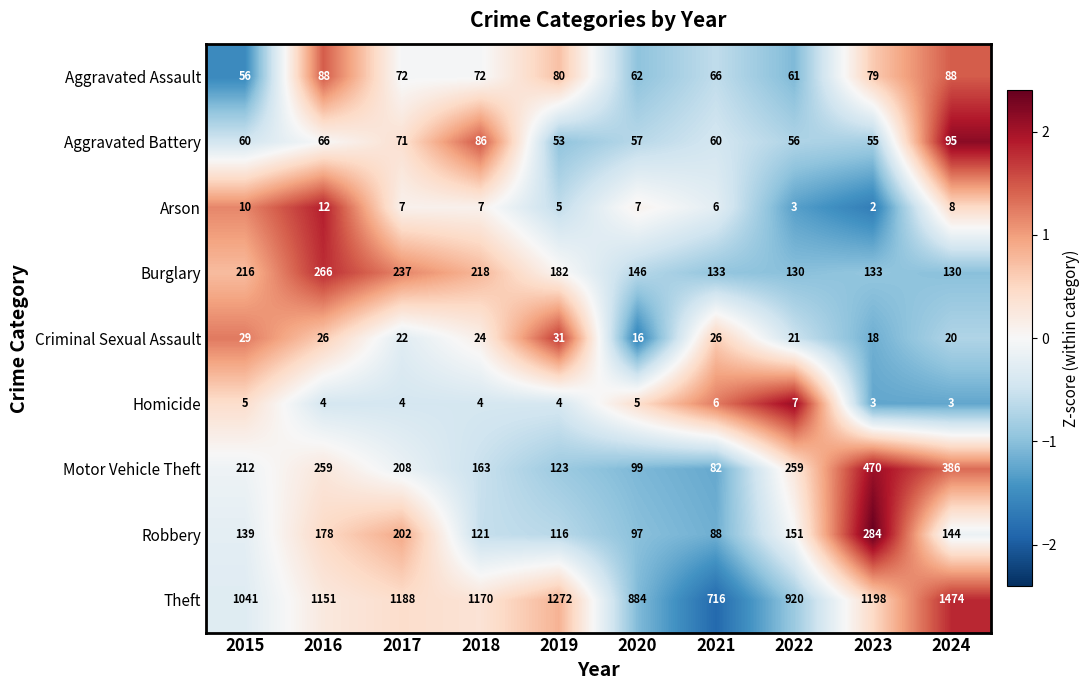

Which series has the largest total across all categories?

Theft